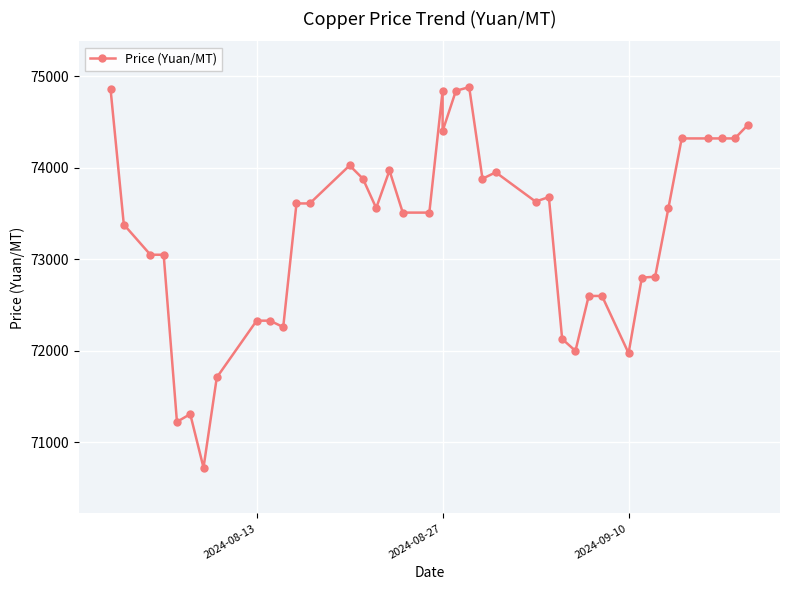

What is the maximum value shown in the chart?

74880